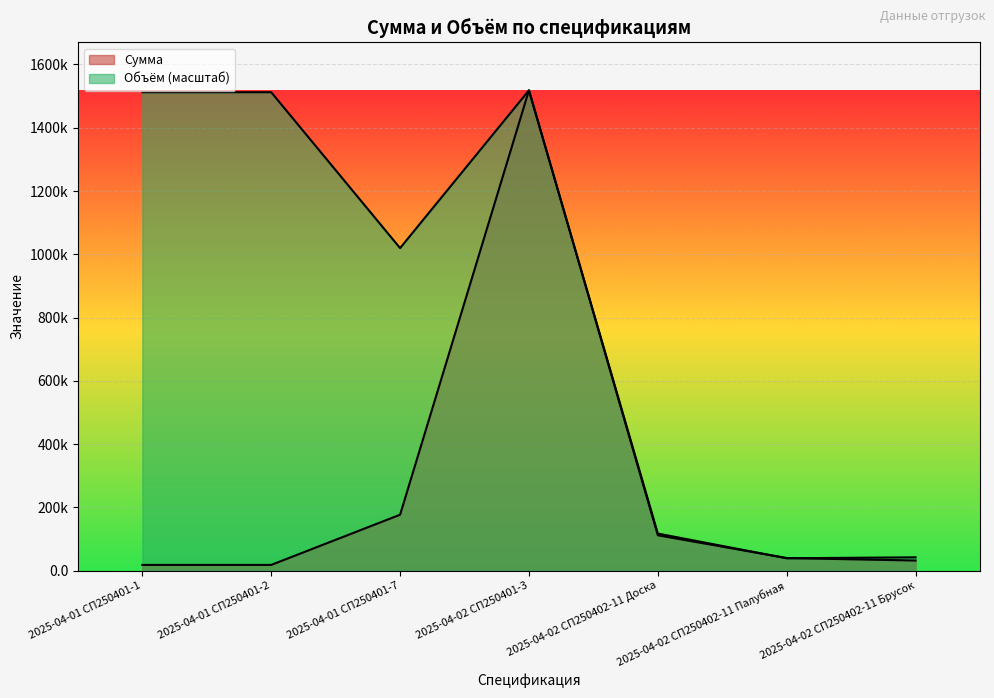

Does the chart display data point markers on the line(s)?

No